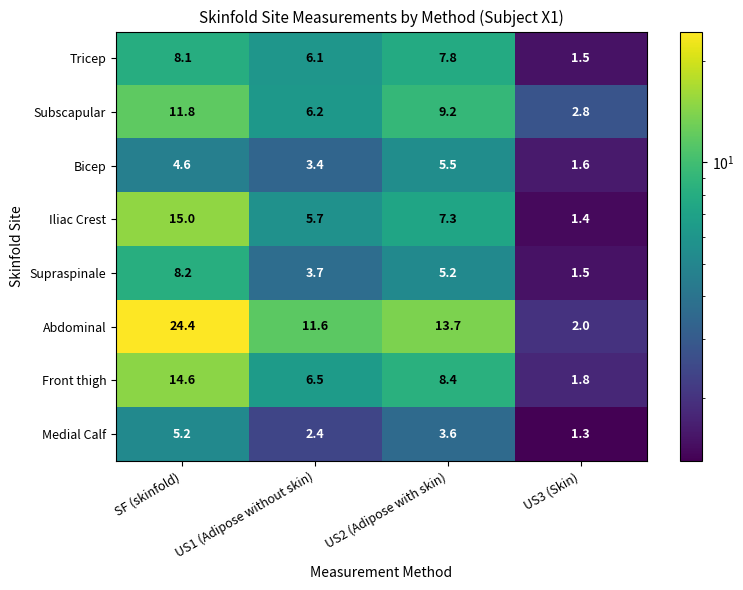

The value of Abdominal at US2 (Adipose with skin) is 2.8. True or false?

False